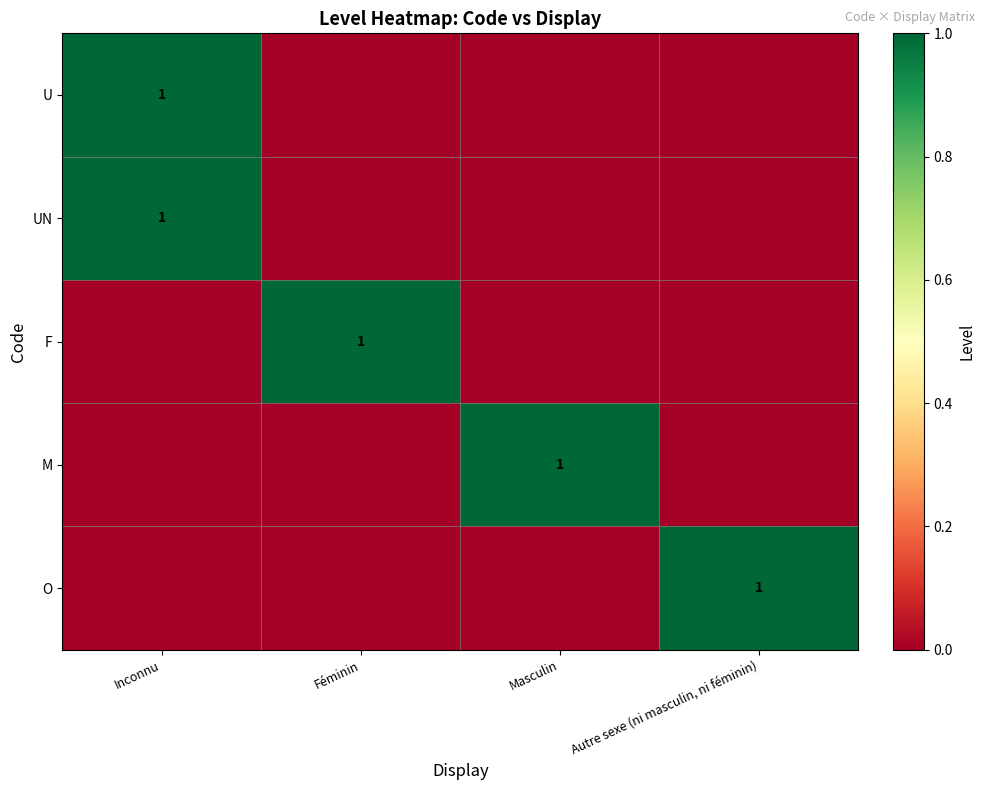

True or false: UN has a value of 1 at Inconnu.

True